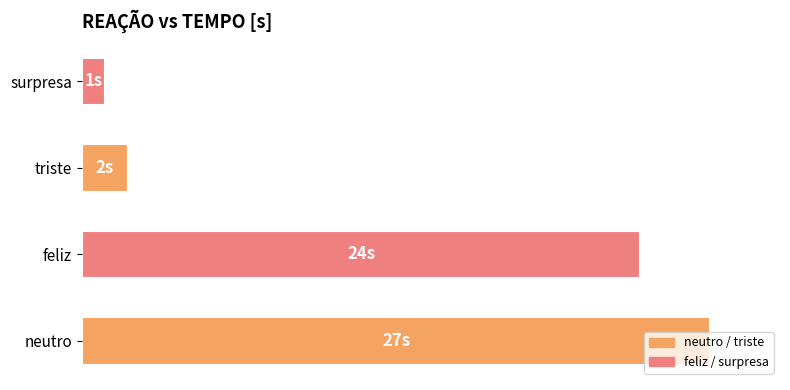

What is the difference between the maximum and minimum values?

26